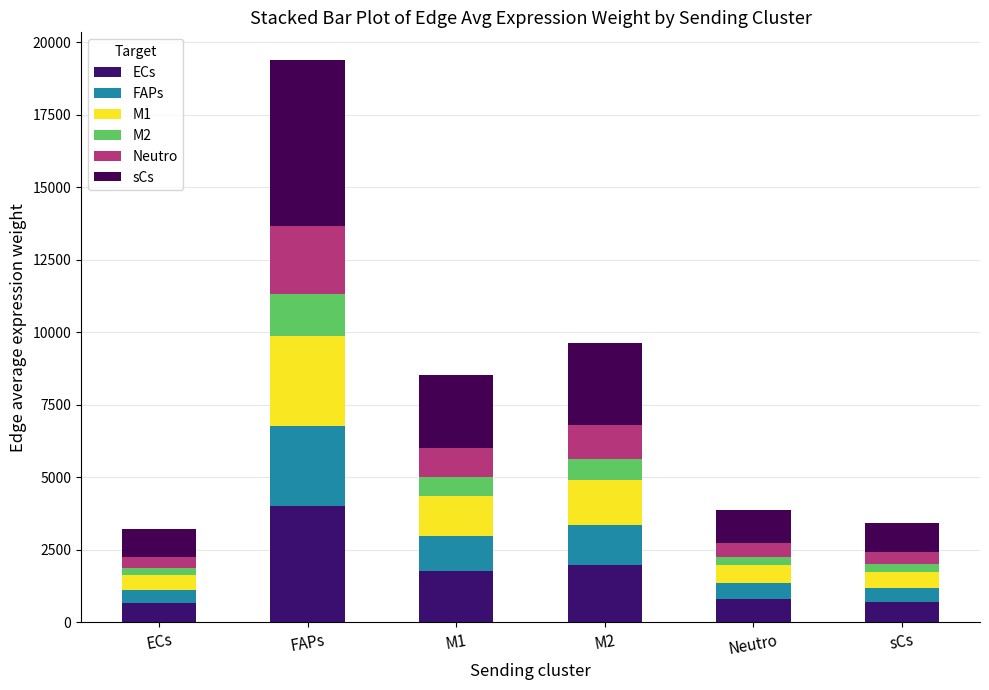

List the labels in order of sCs value, smallest first.

ECs, sCs, Neutro, M1, M2, FAPs